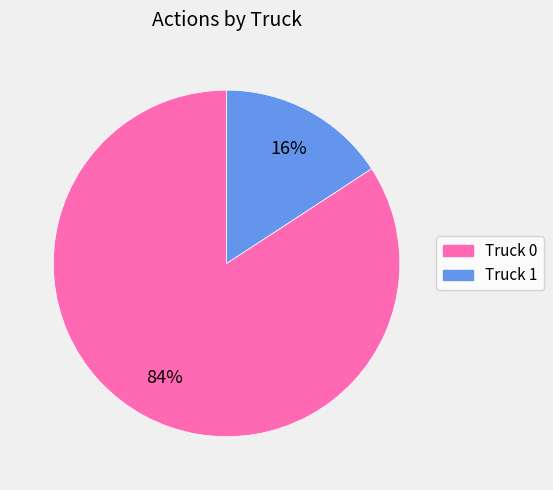

How many segments does this pie chart have?

2